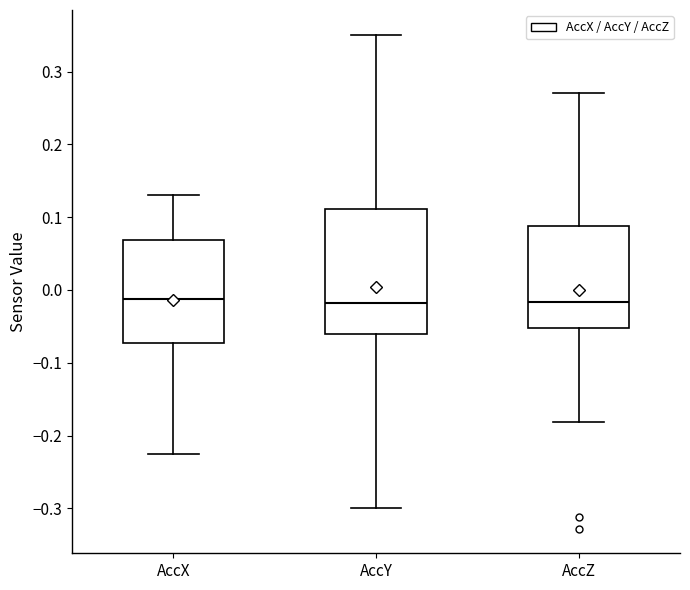

Reading left to right, transcribe this box plot: for each box, give where its median line is, the range the box spans, and where its two whiskers end, as read against the y-axis. The values are not printed on the chart, so give them approximately, as read against the axis.

AccX: median -0.01, box -0.07 to 0.07, whiskers -0.23 to 0.13
AccY: median -0.02, box -0.06 to 0.11, whiskers -0.30 to 0.35
AccZ: median -0.02, box -0.05 to 0.09, whiskers -0.18 to 0.27